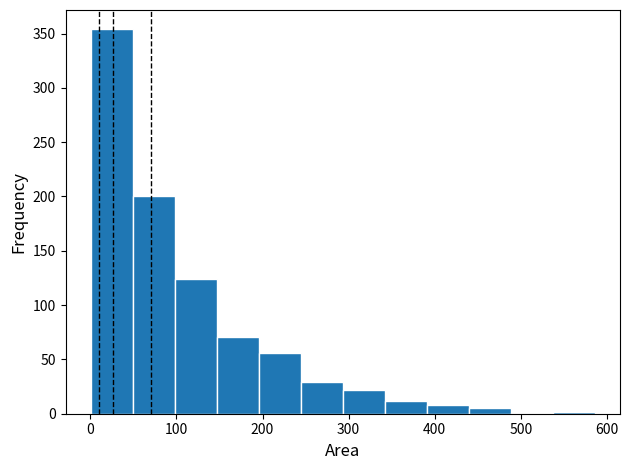

What is the height of the bar covering 200 to 240 on the x-axis? Neither the bar edges nor the heights are printed on the chart, so give them approximately, as read against the axes.

55